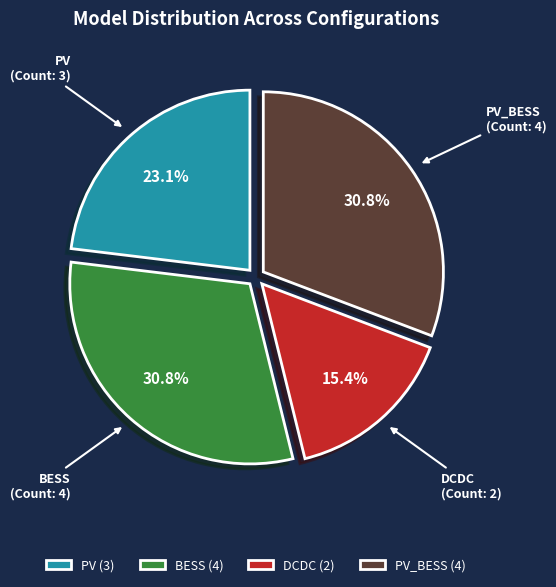

What percentage do PV_BESS and PV together represent?

53.8%